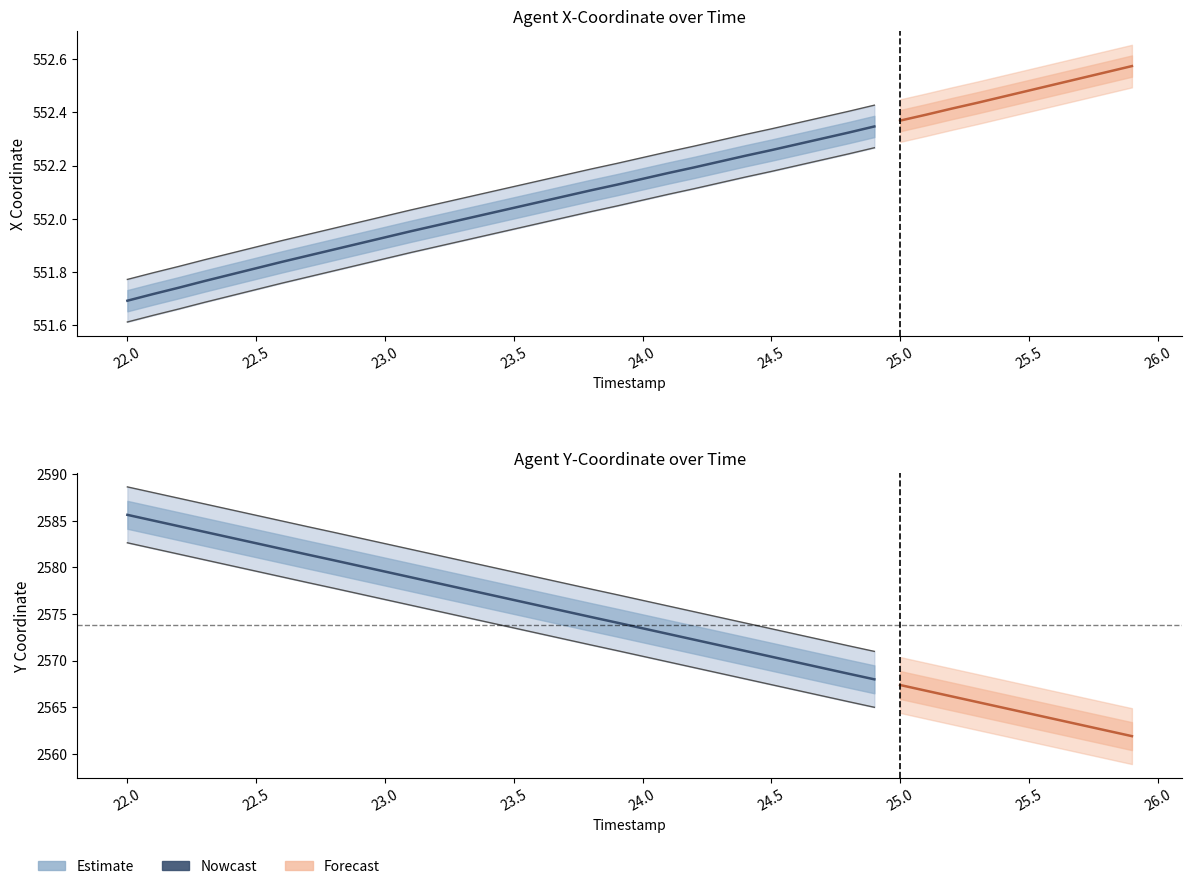

What is the average value?

2576.8